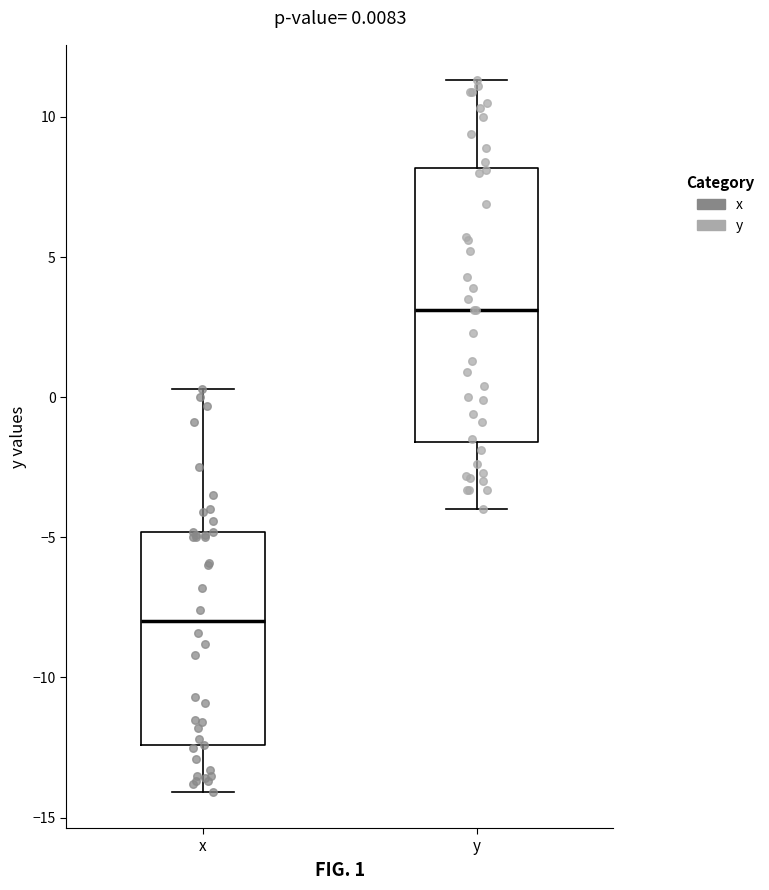

Which box is the tallest, from its lower edge to its upper edge?

y